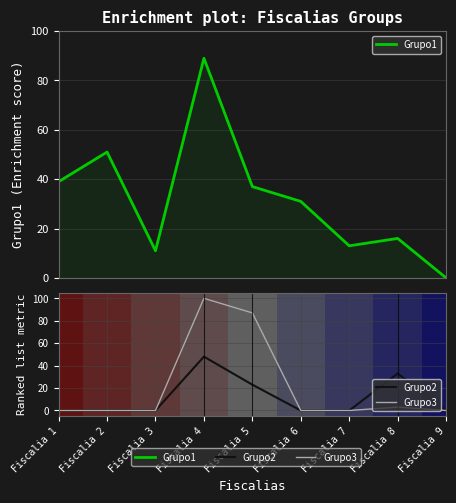

What is the sum of all Grupo1 values?

287